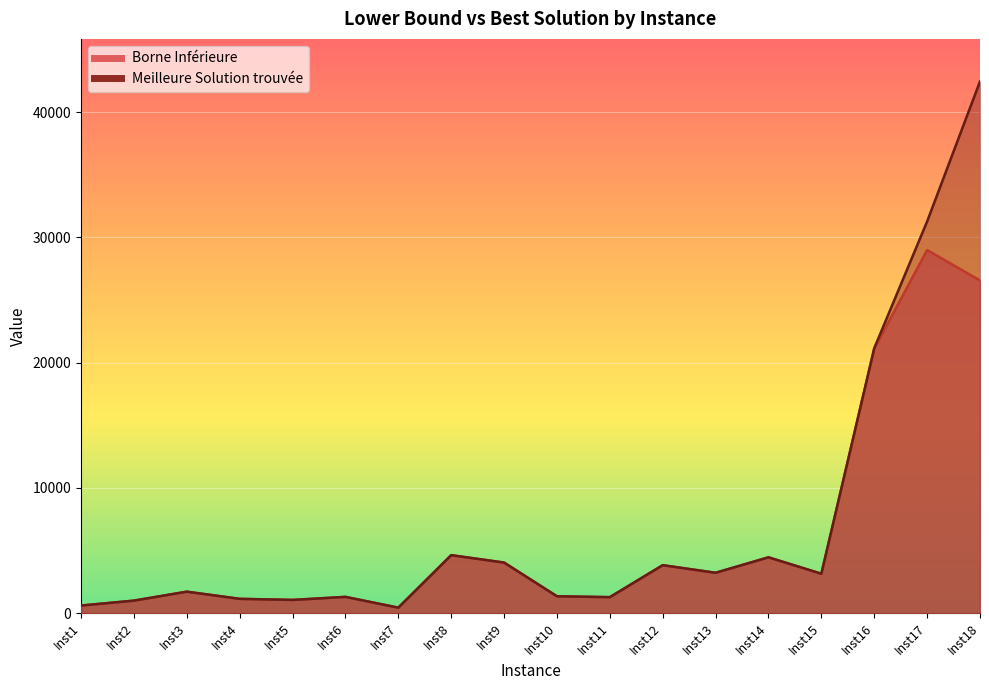

What is the total value across all series at Inst14?

8918